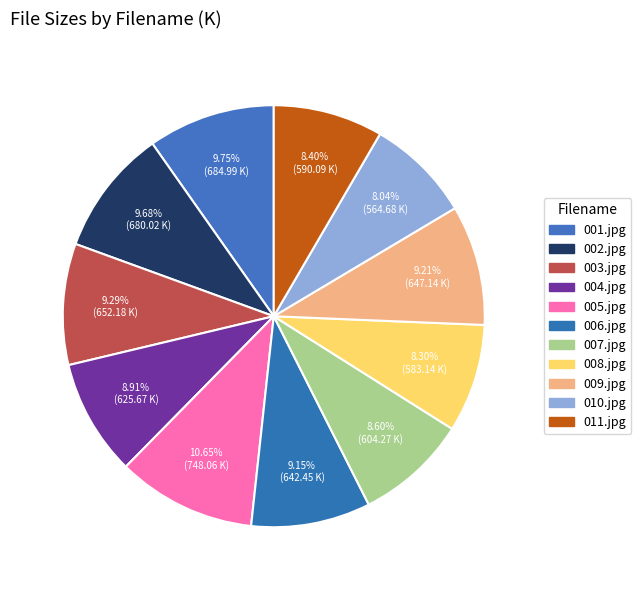

How many slices are in this pie chart?

11